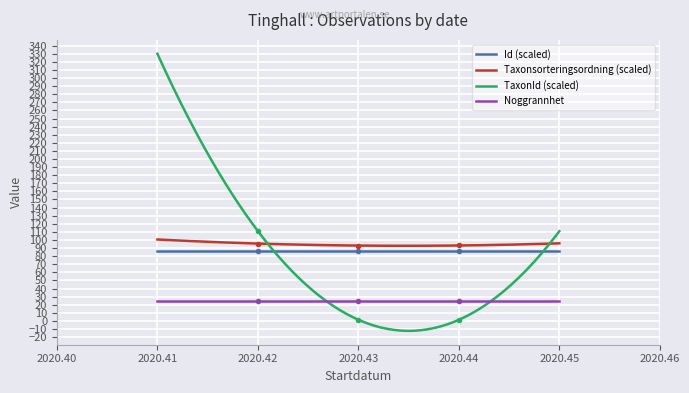

Which series has the widest spread of values?

TaxonId